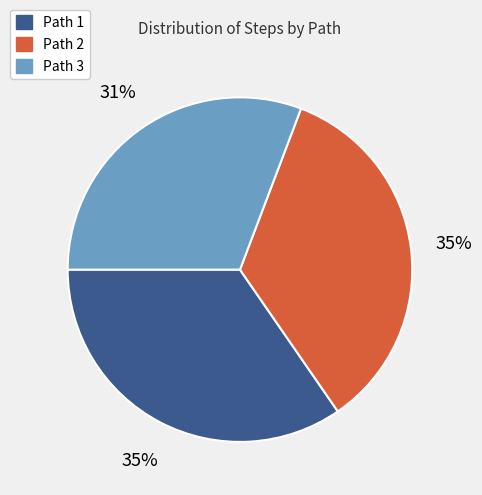

Combined, do Path 3 and Path 1 account for over 50%?

Yes